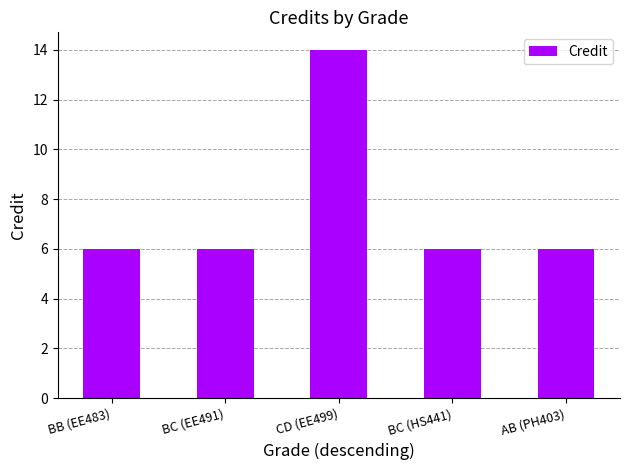

What value does the data have at CD (EE499)?

14